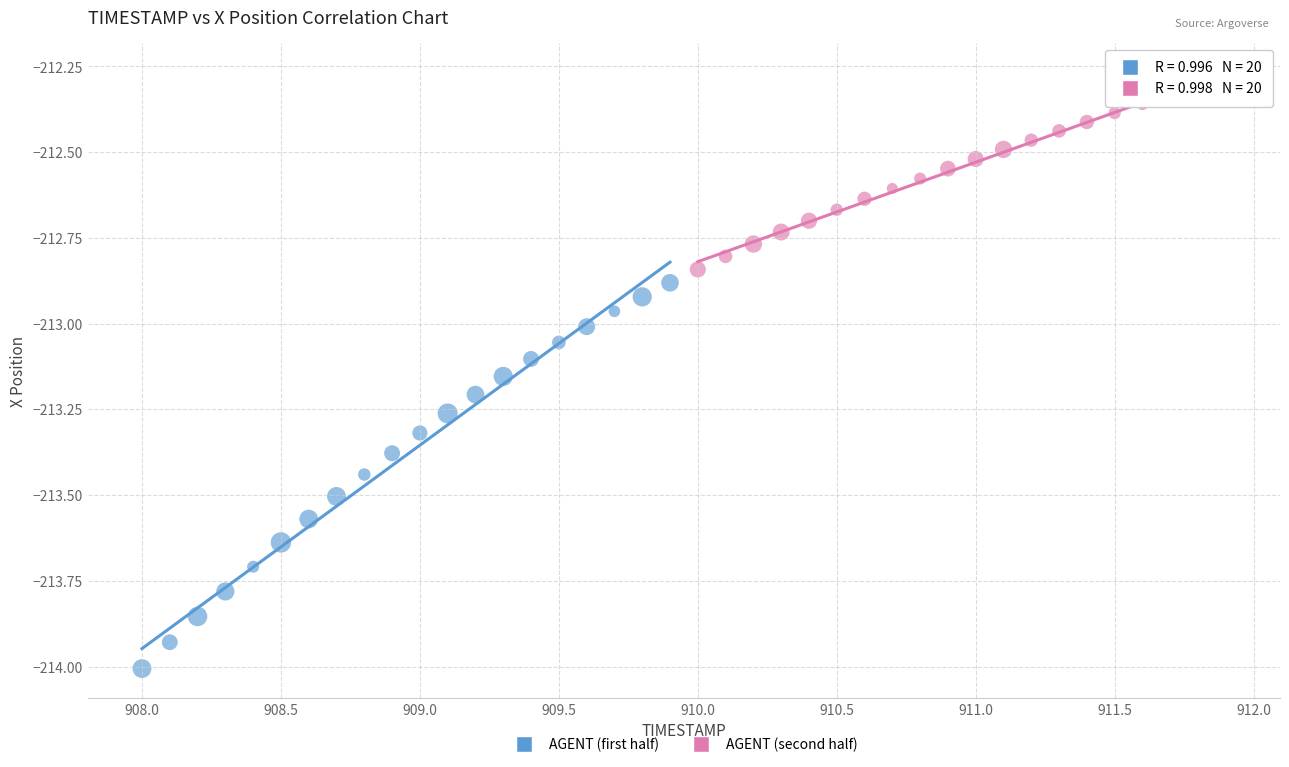

Which series contains the lowest Y value?

AGENT (first half)